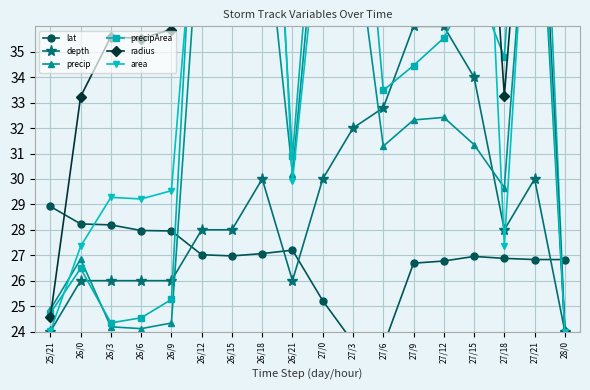

Which has a higher value, 28/0 or 26/3?

26/3